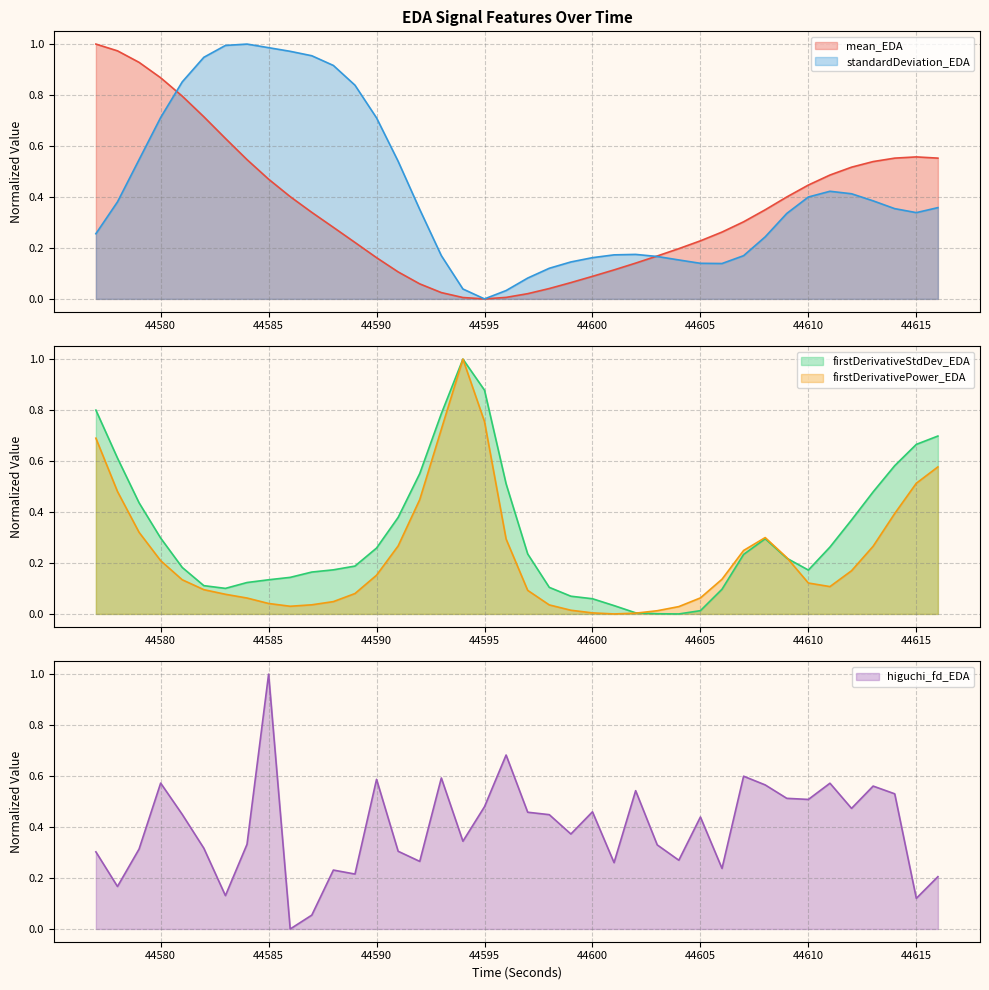

Count the number of categories in the chart.

40